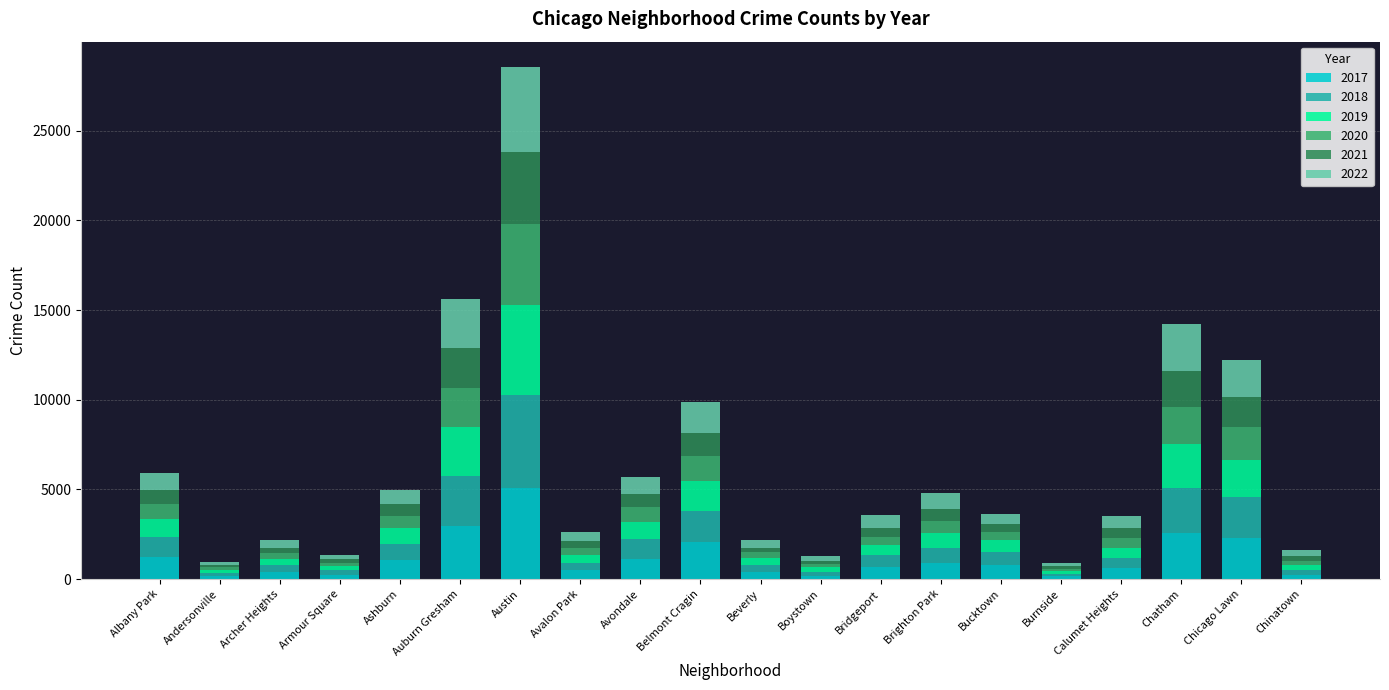

At which label does 2017 reach its peak?

Austin